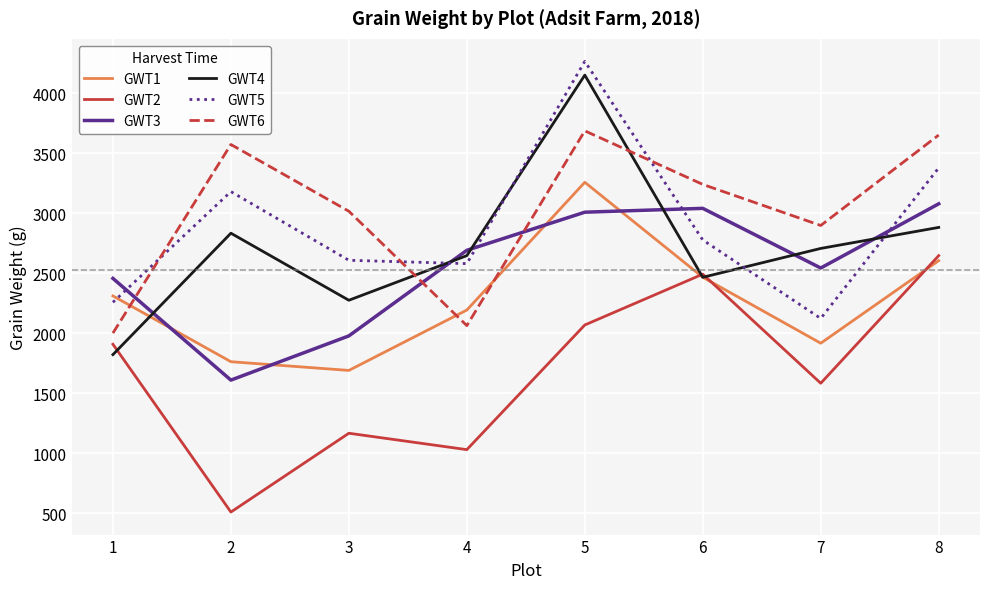

Reading left to right, what are all the values shown in this chart?

GWT1: 2310.9	1762.7	1690.1	2193.0	3257.5	2466.5	1916.7	2604.8
GWT2: 1908.1	510.1	1166.7	1030.1	2068.7	2492.1	1583.2	2646.4
GWT3: 2456.7	1609.4	1977.7	2690.9	3008.3	3040.4	2543.3	3078.2
GWT4: 1821.7	2833.3	2274.7	2646.5	4150.5	2465.9	2706.5	2881.6
GWT5: 2257.9	3179.9	2607.7	2579.9	4264.9	2777.1	2123.1	3377.7
GWT6: 2001.1	3572.4	3016.3	2063.4	3686.2	3239.7	2897.6	3651.3